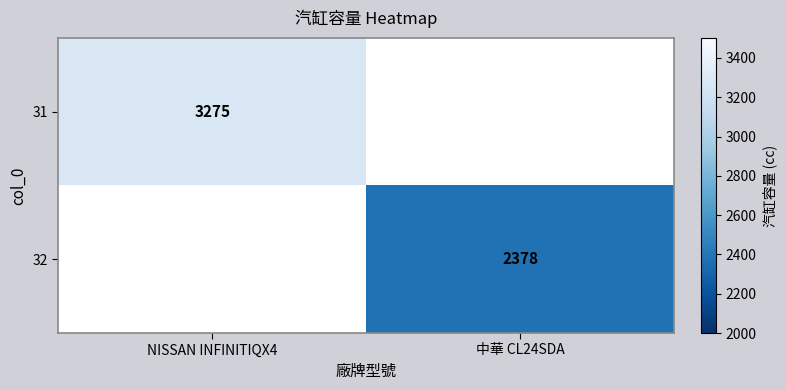

True or false: 31 has a value of 4760 at NISSAN INFINITIQX4.

False